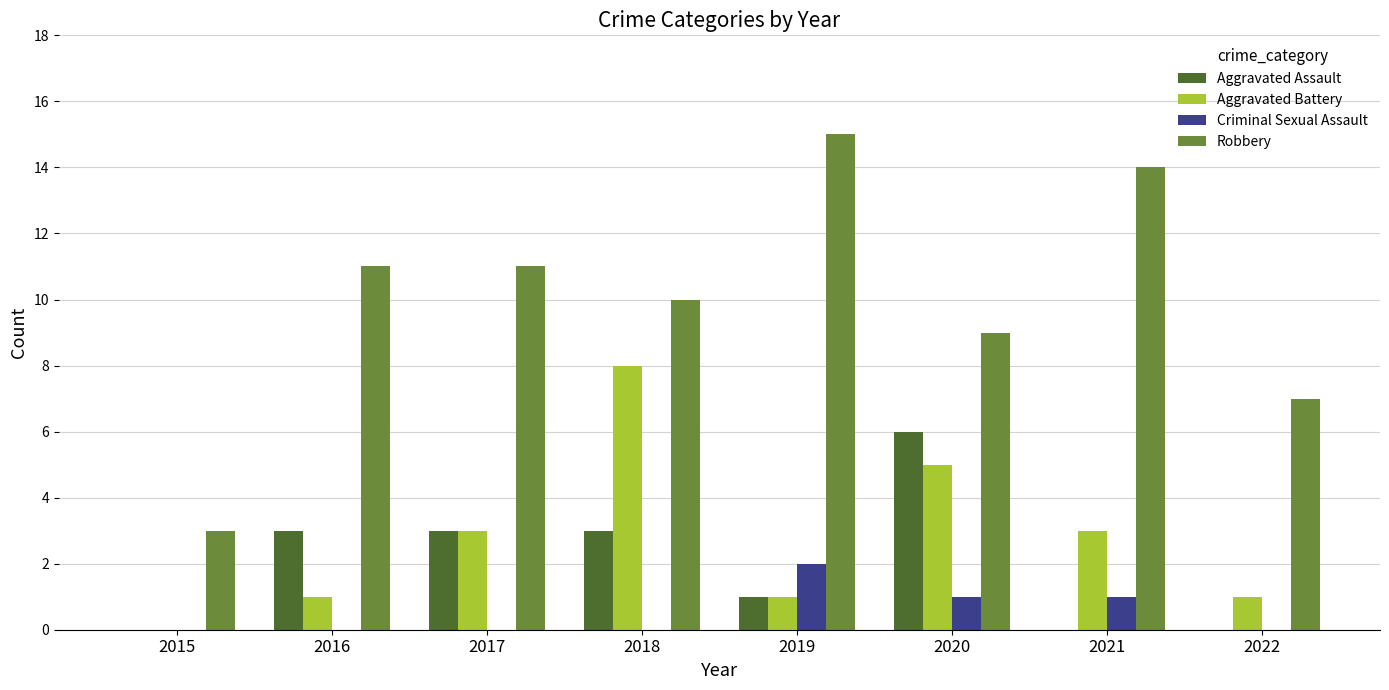

Which category has the highest value in the Robbery series?

2019